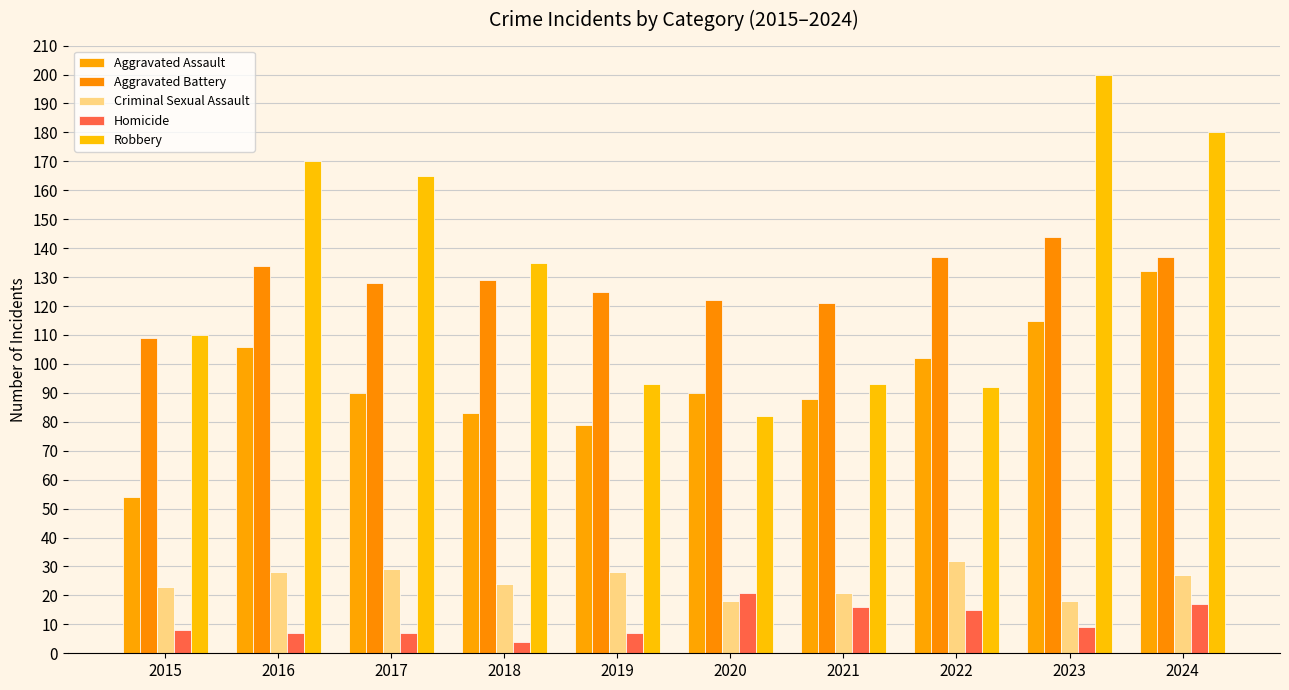

Is it true that Homicide equals 16 at 2021?

True